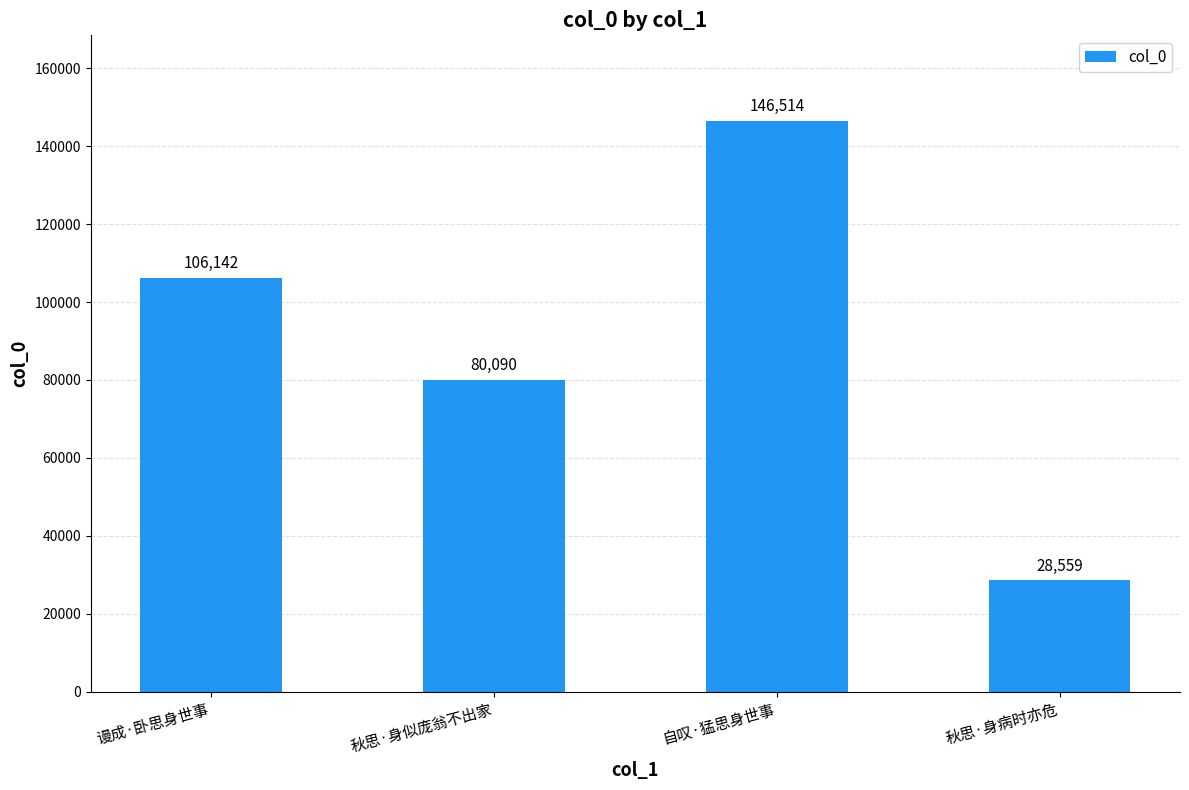

The chart shows a value of 22798 at 秋思·身似庞翁不出家. True or false?

False